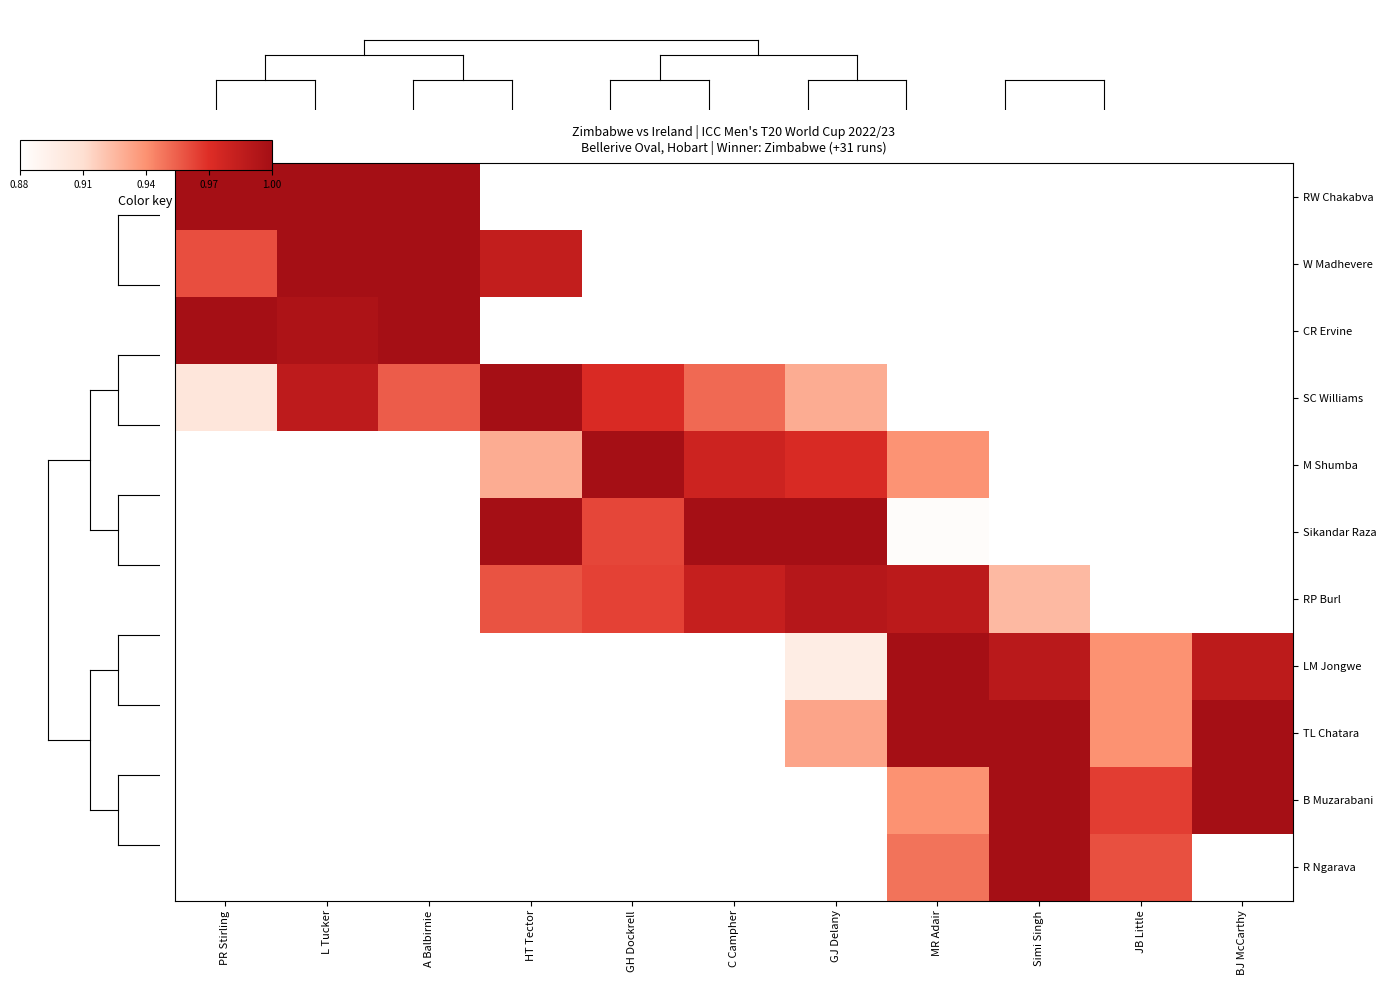

Reading left to right, list all the values displayed in this chart.

RW Chakabva: PR Stirling=1.0	L Tucker=1.0	A Balbirnie=1.0	HT Tector=0.9	GH Dockrell=0.9	C Campher=0.9	GJ Delany=0.9	MR Adair=0.9	Simi Singh=0.9	JB Little=0.9	BJ McCarthy=0.9
W Madhevere: PR Stirling=1.0	L Tucker=1.0	A Balbirnie=1.0	HT Tector=1.0	GH Dockrell=0.9	C Campher=0.9	GJ Delany=0.9	MR Adair=0.9	Simi Singh=0.9	JB Little=0.9	BJ McCarthy=0.9
CR Ervine: PR Stirling=1.0	L Tucker=1.0	A Balbirnie=1.0	HT Tector=0.9	GH Dockrell=0.9	C Campher=0.9	GJ Delany=0.9	MR Adair=0.9	Simi Singh=0.9	JB Little=0.9	BJ McCarthy=0.9
SC Williams: PR Stirling=0.9	L Tucker=1.0	A Balbirnie=1.0	HT Tector=1.0	GH Dockrell=1.0	C Campher=1.0	GJ Delany=0.9	MR Adair=0.9	Simi Singh=0.9	JB Little=0.9	BJ McCarthy=0.9
M Shumba: PR Stirling=0.9	L Tucker=0.9	A Balbirnie=0.9	HT Tector=0.9	GH Dockrell=1.0	C Campher=1.0	GJ Delany=1.0	MR Adair=0.9	Simi Singh=0.9	JB Little=0.9	BJ McCarthy=0.9
Sikandar Raza: PR Stirling=0.9	L Tucker=0.9	A Balbirnie=0.9	HT Tector=1.0	GH Dockrell=1.0	C Campher=1.0	GJ Delany=1.0	MR Adair=0.9	Simi Singh=0.9	JB Little=0.9	BJ McCarthy=0.9
RP Burl: PR Stirling=0.9	L Tucker=0.9	A Balbirnie=0.9	HT Tector=1.0	GH Dockrell=1.0	C Campher=1.0	GJ Delany=1.0	MR Adair=1.0	Simi Singh=0.9	JB Little=0.9	BJ McCarthy=0.9
LM Jongwe: PR Stirling=0.9	L Tucker=0.9	A Balbirnie=0.9	HT Tector=0.9	GH Dockrell=0.9	C Campher=0.9	GJ Delany=0.9	MR Adair=1.0	Simi Singh=1.0	JB Little=0.9	BJ McCarthy=1.0
TL Chatara: PR Stirling=0.9	L Tucker=0.9	A Balbirnie=0.9	HT Tector=0.9	GH Dockrell=0.9	C Campher=0.9	GJ Delany=0.9	MR Adair=1.0	Simi Singh=1.0	JB Little=0.9	BJ McCarthy=1.0
B Muzarabani: PR Stirling=0.9	L Tucker=0.9	A Balbirnie=0.9	HT Tector=0.9	GH Dockrell=0.9	C Campher=0.9	GJ Delany=0.9	MR Adair=0.9	Simi Singh=1.0	JB Little=1.0	BJ McCarthy=1.0
R Ngarava: PR Stirling=0.9	L Tucker=0.9	A Balbirnie=0.9	HT Tector=0.9	GH Dockrell=0.9	C Campher=0.9	GJ Delany=0.9	MR Adair=0.9	Simi Singh=1.0	JB Little=1.0	BJ McCarthy=0.9